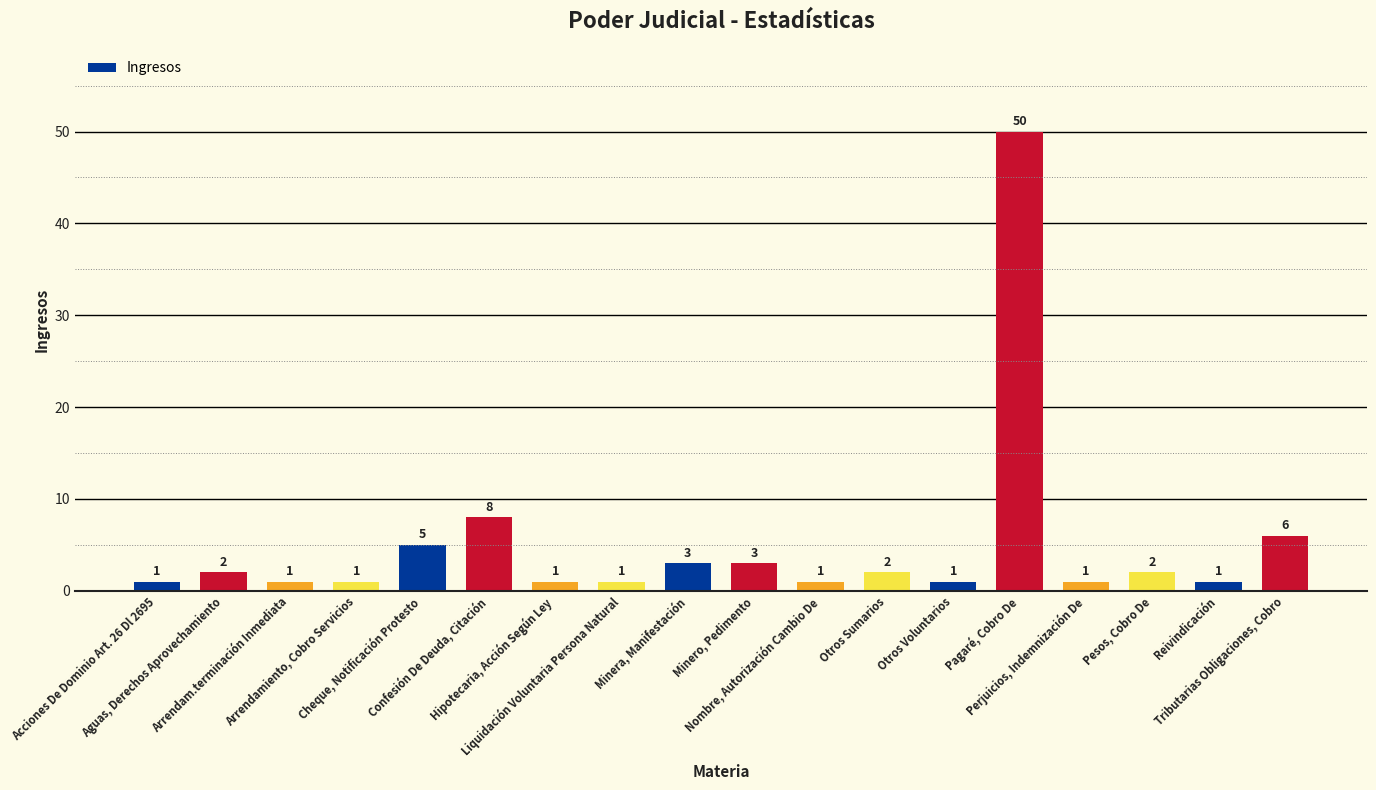

What is the value of the 18th bar from the left?

6